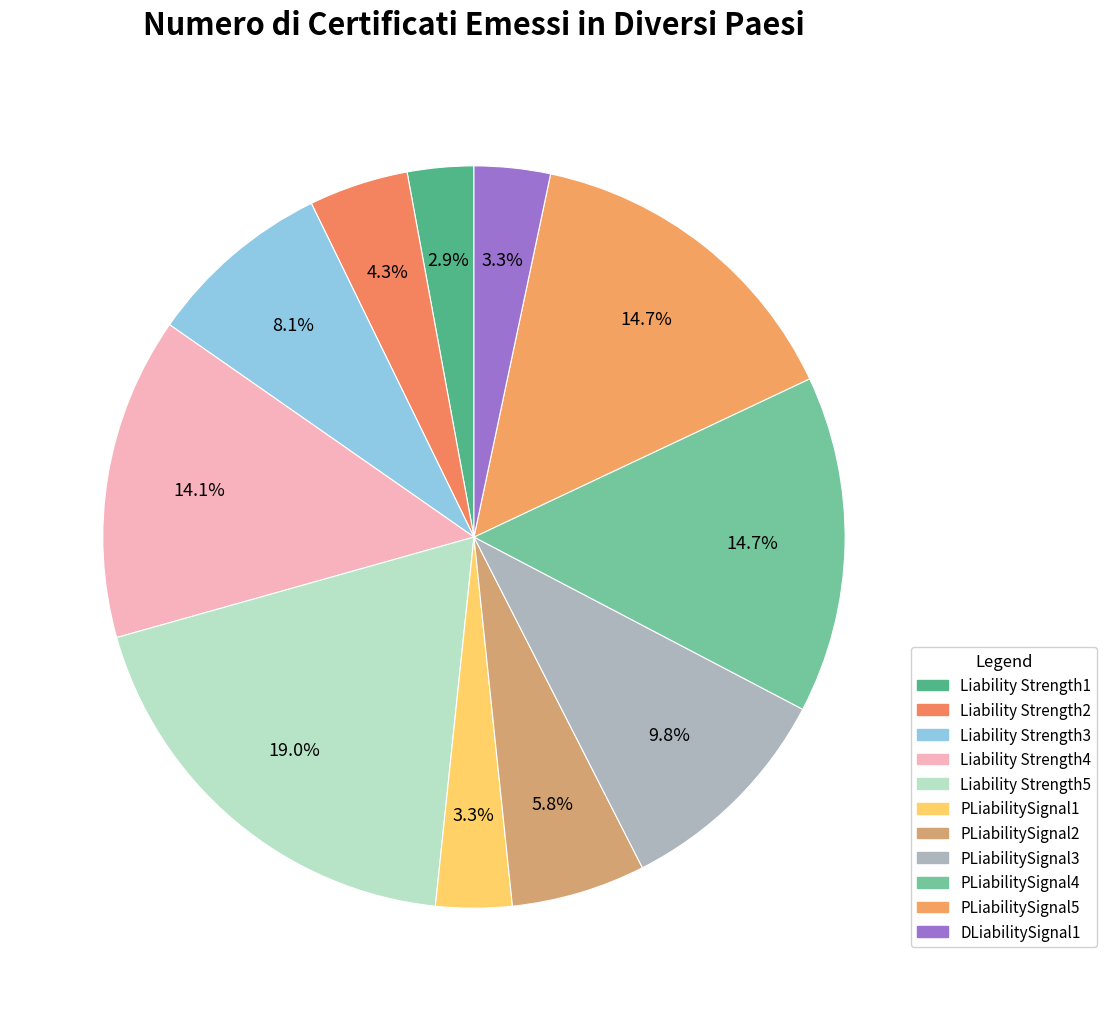

How many segments does this pie chart have?

11